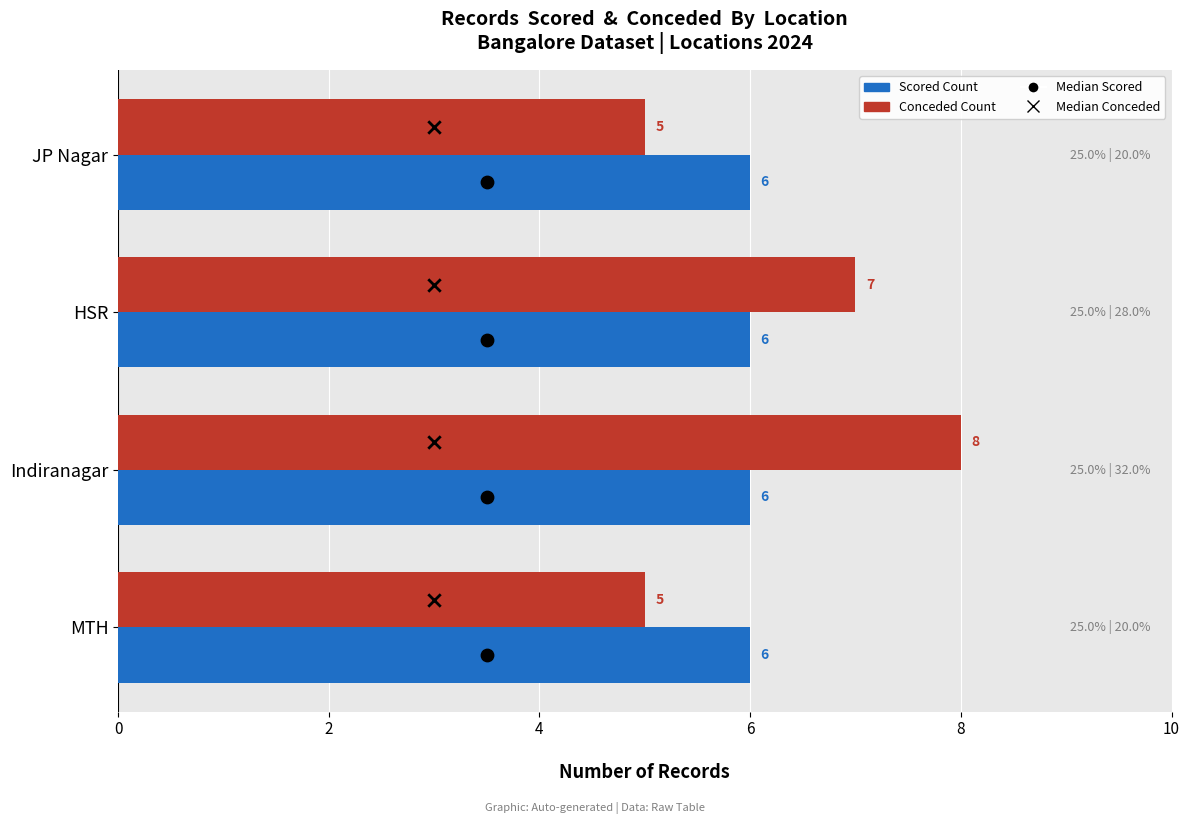

Which series reaches the minimum Y coordinate?

Median Conceded